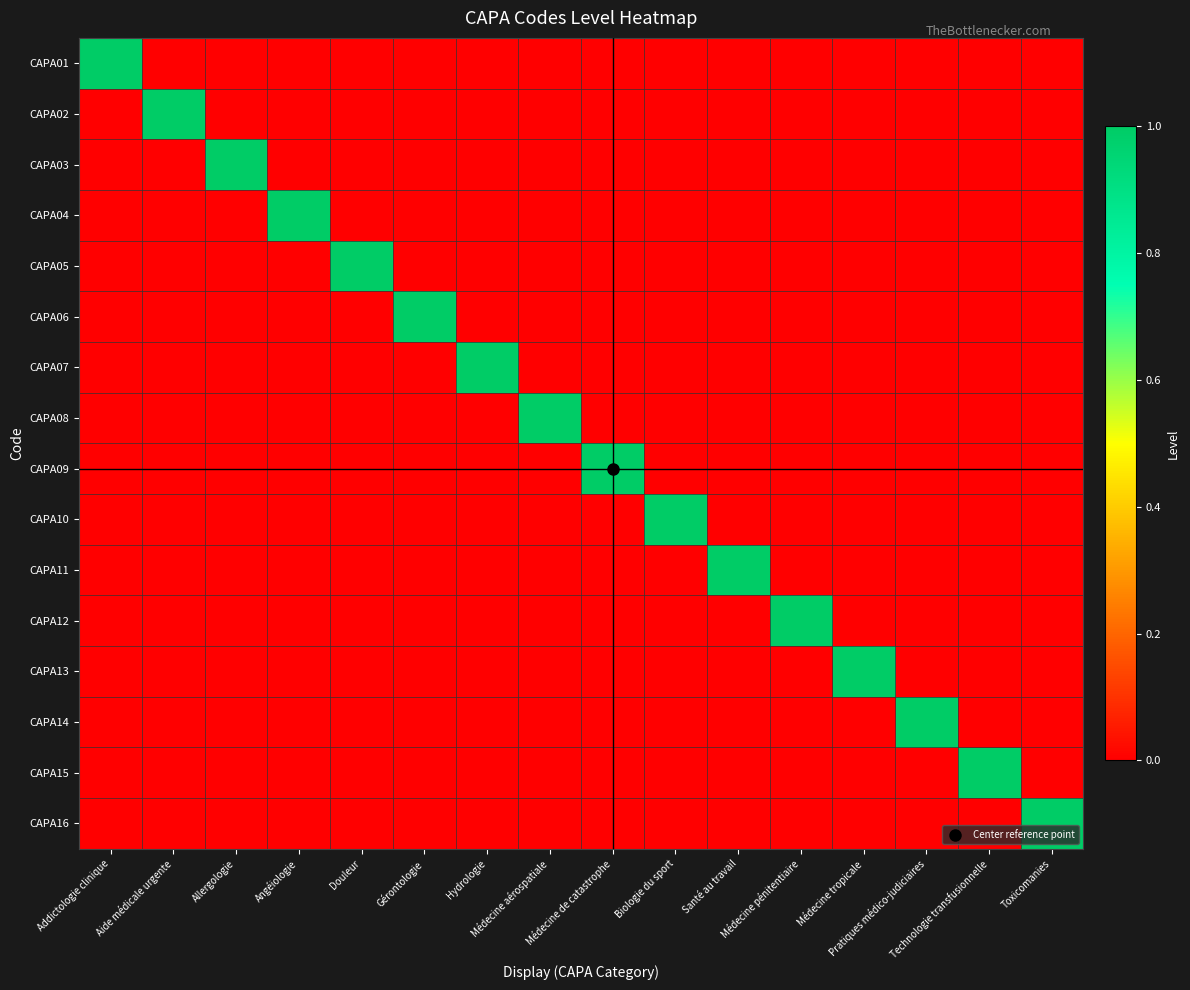

What is the greatest value displayed?

1